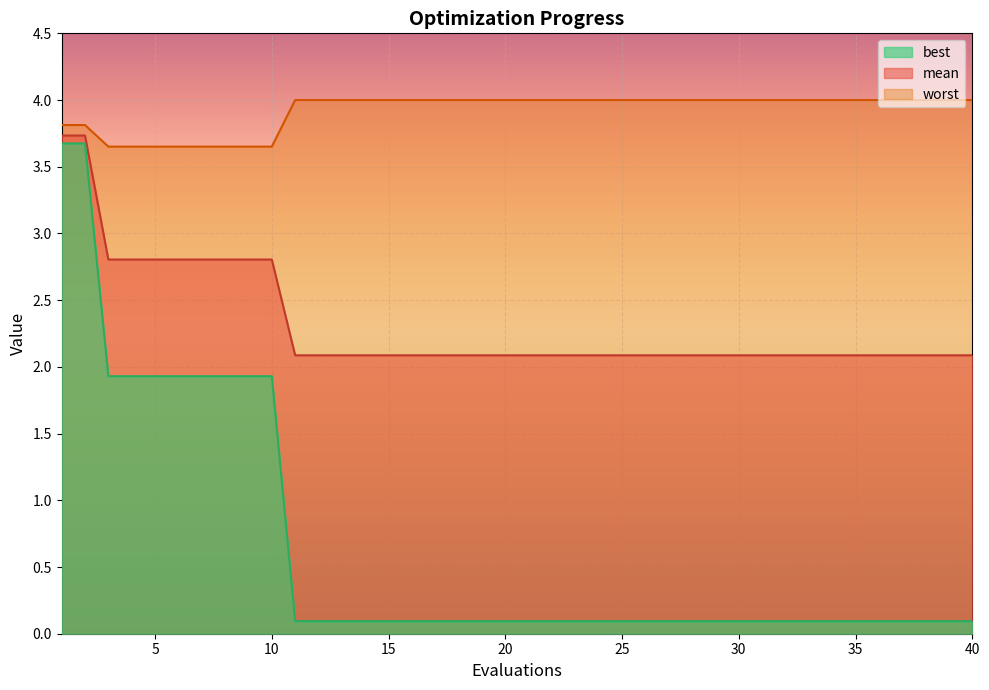

Reading left to right, list all the values displayed in this chart.

mean: 3.7	3.7	2.8	2.8	2.8	2.8	2.8	2.8	2.8	2.8	2.1	2.1	2.1	2.1	2.1	2.1	2.1	2.1	2.1	2.1	2.1	2.1	2.1	2.1	2.1	2.1	2.1	2.1	2.1	2.1	2.1	2.1	2.1	2.1	2.1	2.1	2.1	2.1	2.1	2.1
best: 3.7	3.7	1.9	1.9	1.9	1.9	1.9	1.9	1.9	1.9	0.1	0.1	0.1	0.1	0.1	0.1	0.1	0.1	0.1	0.1	0.1	0.1	0.1	0.1	0.1	0.1	0.1	0.1	0.1	0.1	0.1	0.1	0.1	0.1	0.1	0.1	0.1	0.1	0.1	0.1
worst: 3.8	3.8	3.7	3.7	3.7	3.7	3.7	3.7	3.7	3.7	4.0	4.0	4.0	4.0	4.0	4.0	4.0	4.0	4.0	4.0	4.0	4.0	4.0	4.0	4.0	4.0	4.0	4.0	4.0	4.0	4.0	4.0	4.0	4.0	4.0	4.0	4.0	4.0	4.0	4.0